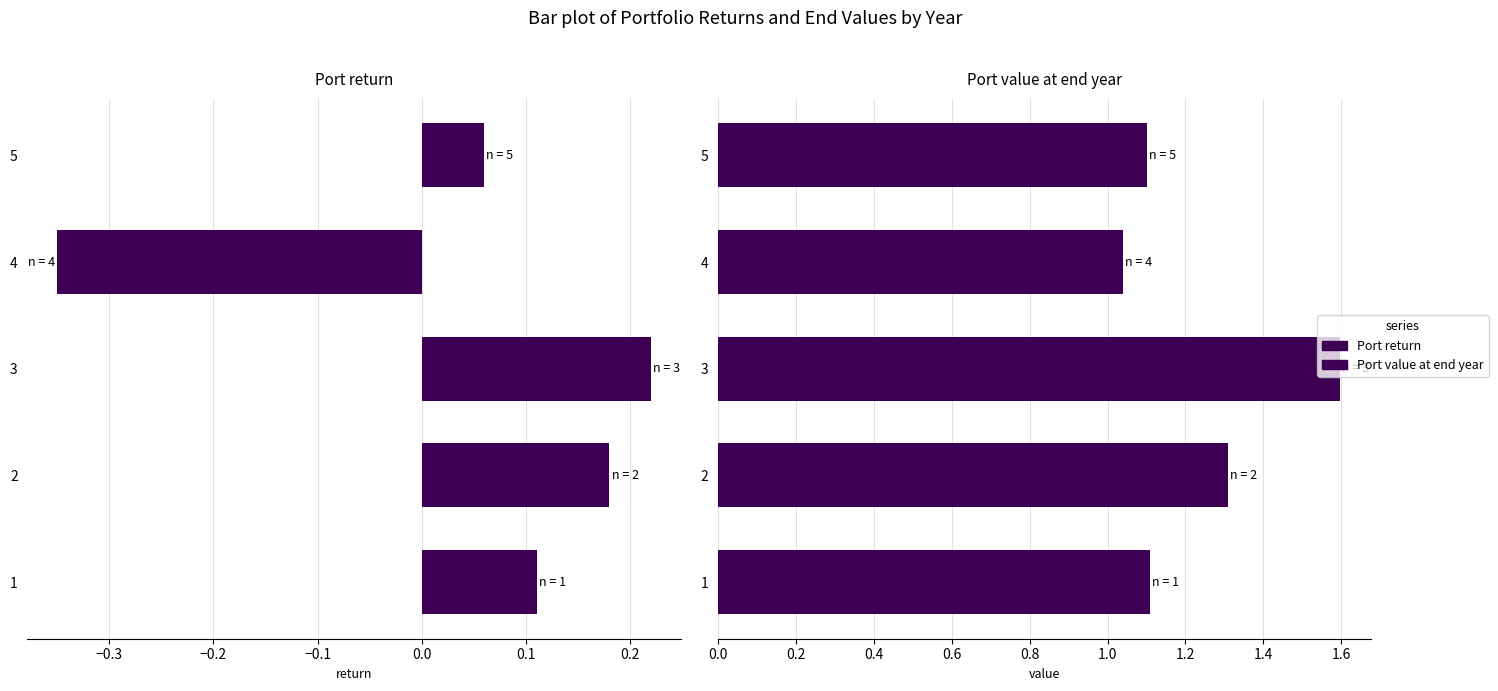

Which series has the widest spread of values?

Port return